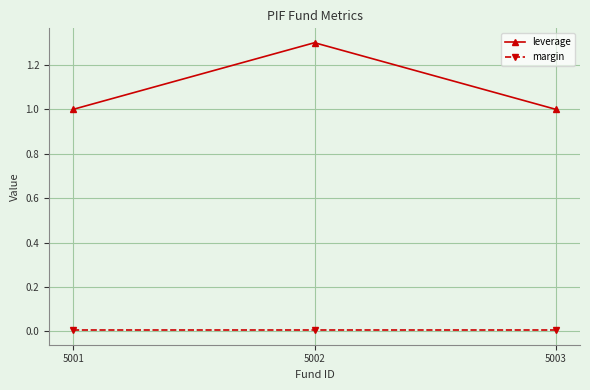

What is the value of the leverage point at the 2nd from the left?

1.3